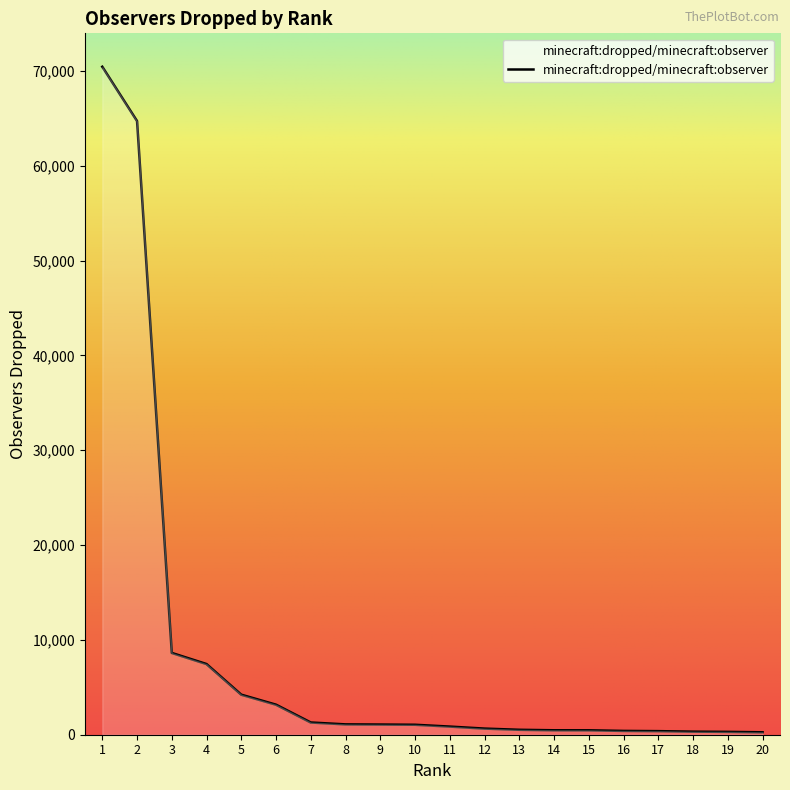

At which label does the data first exceed 1050?

1